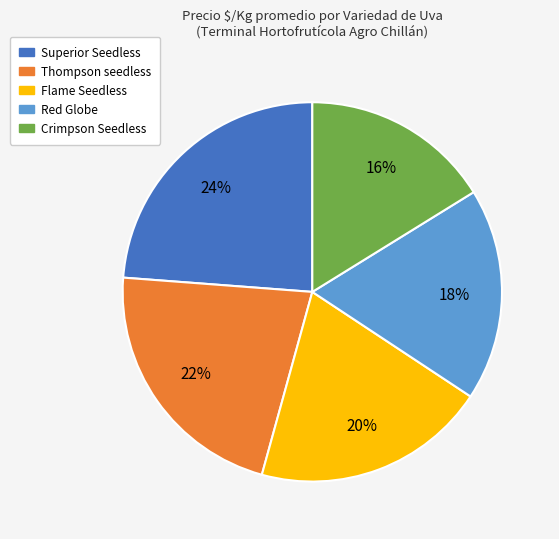

How many segments does this pie chart have?

5